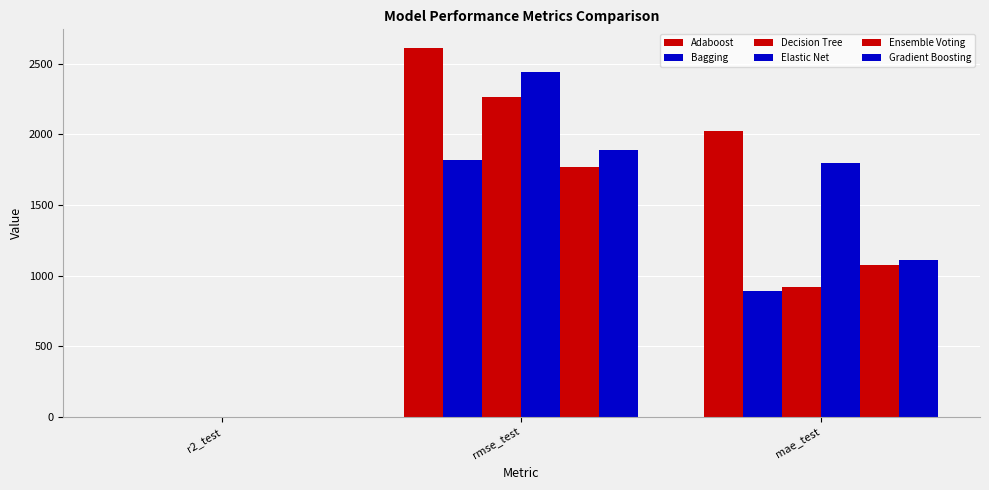

What position from the left is mae_test?

3